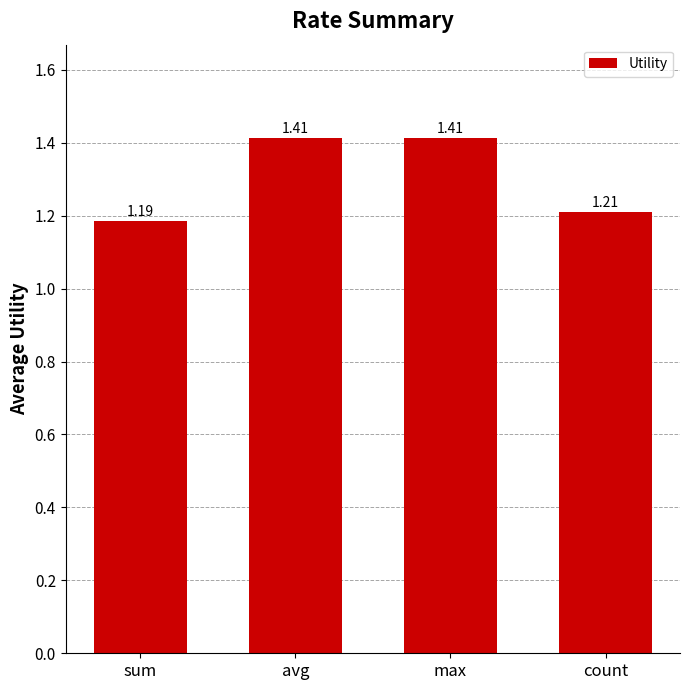

At which label is the value closest to 1?

sum